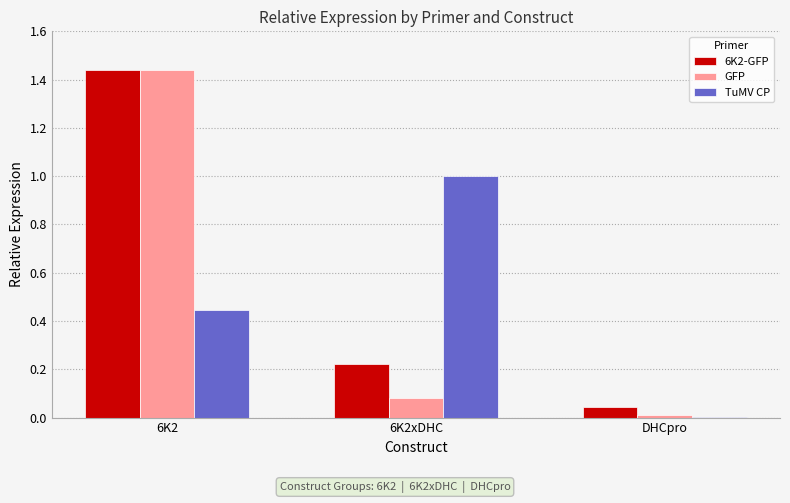

The value of TuMV CP at DHCpro is 0.0. True or false?

True